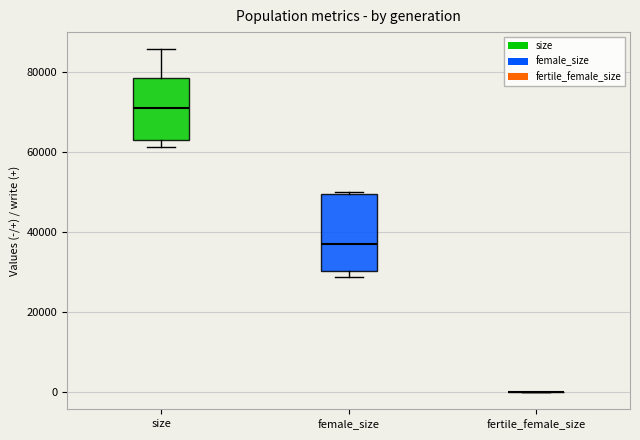

Which box is the tallest, from its lower edge to its upper edge?

female_size